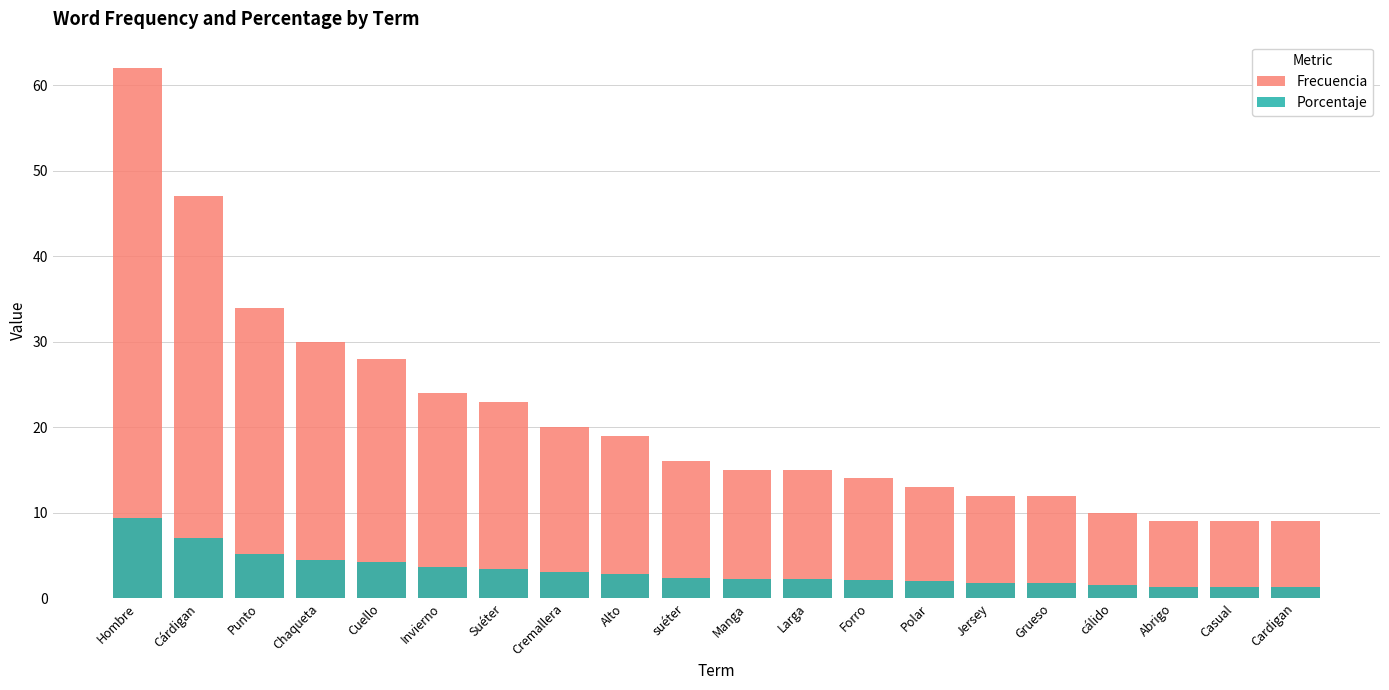

What value does the Frecuencia series have at Alto?

19.0